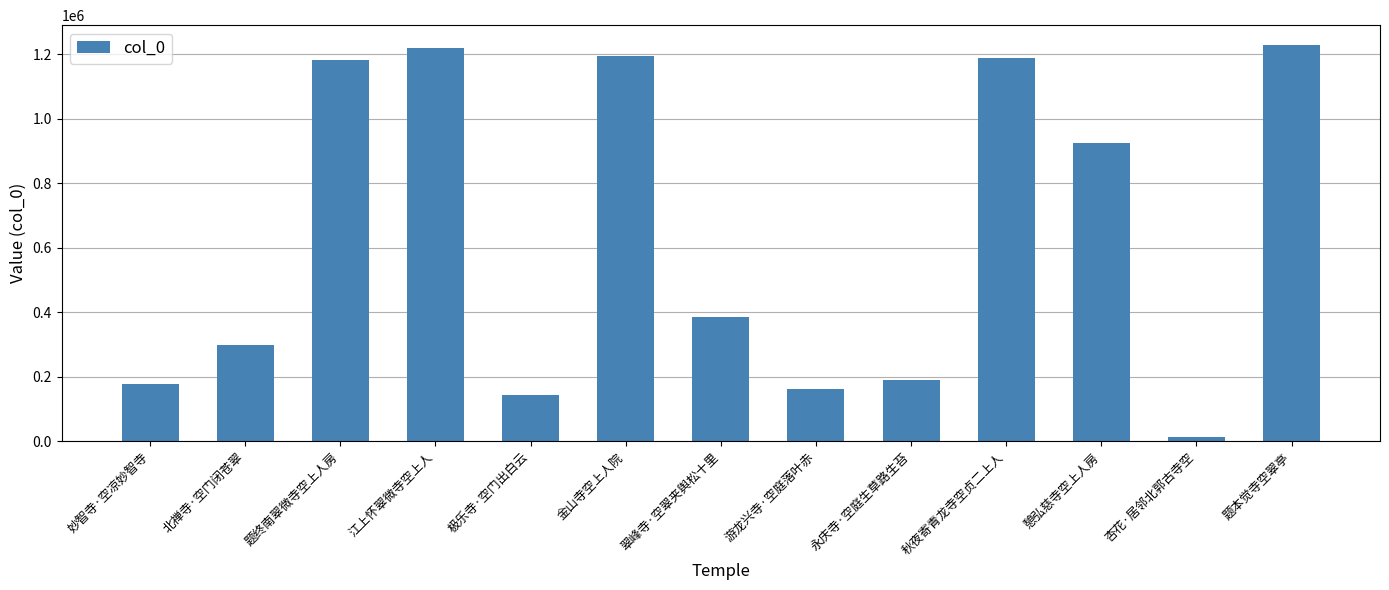

What is the label of the 8th bar from the right?

金山寺空上人院